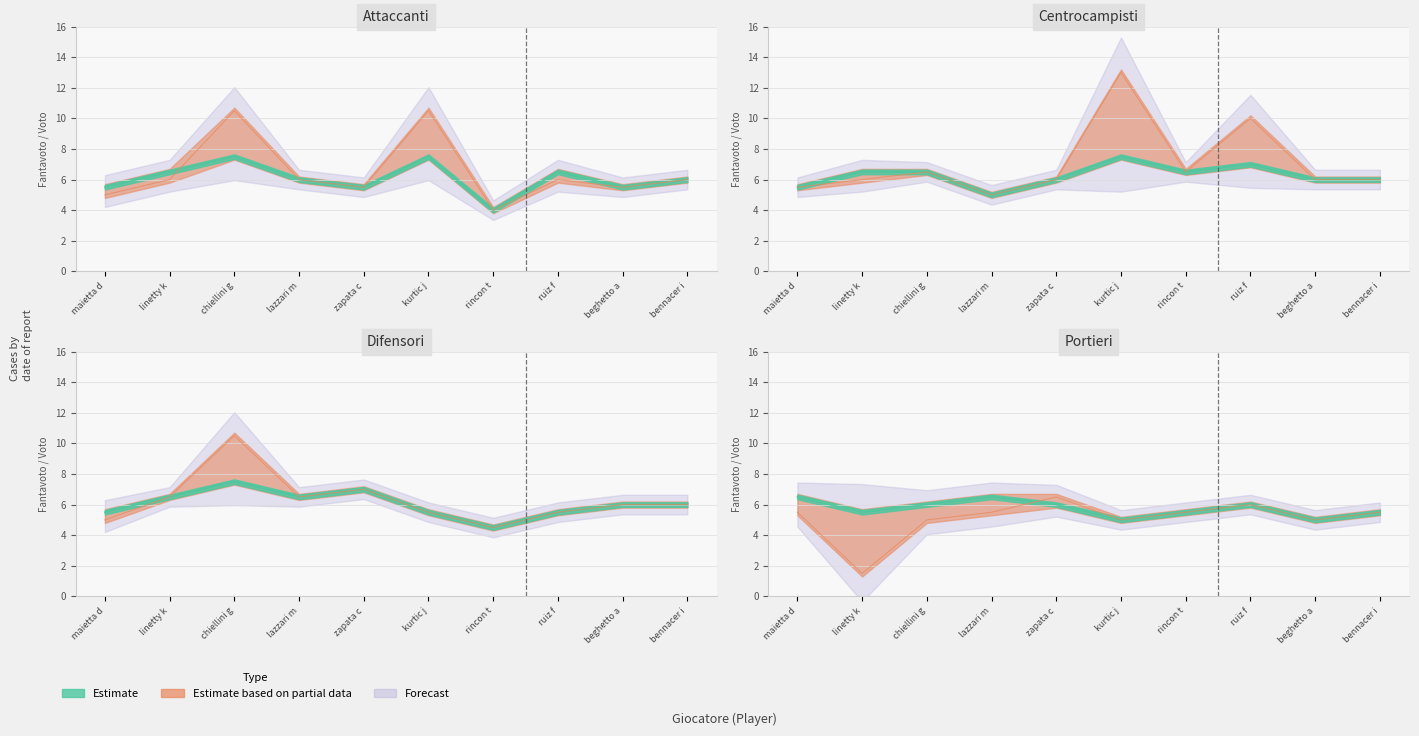

How many times do fantavoto_P and fantavoto_D cross each other?

3